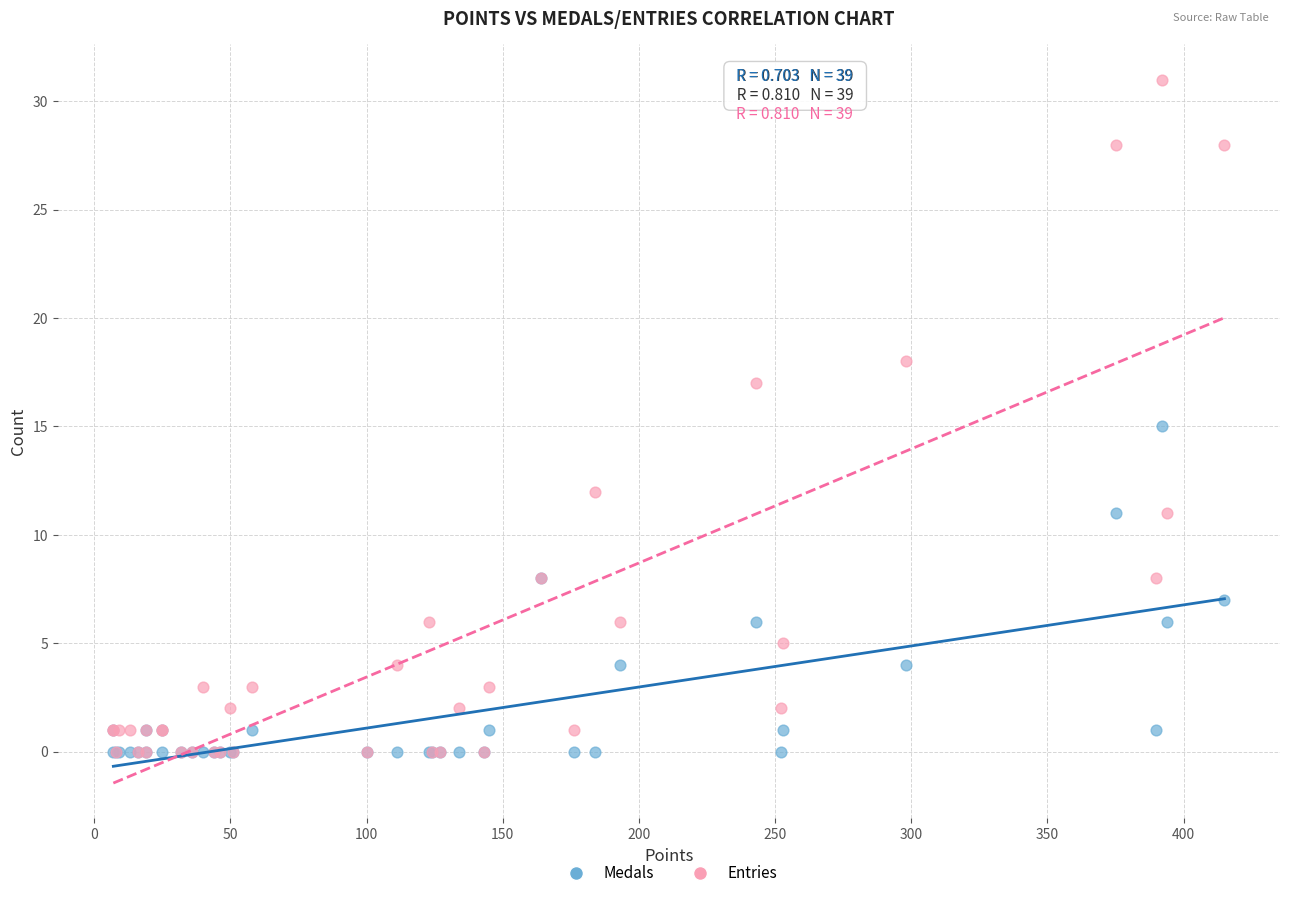

What are all the series names shown in the legend?

Medals, Entries